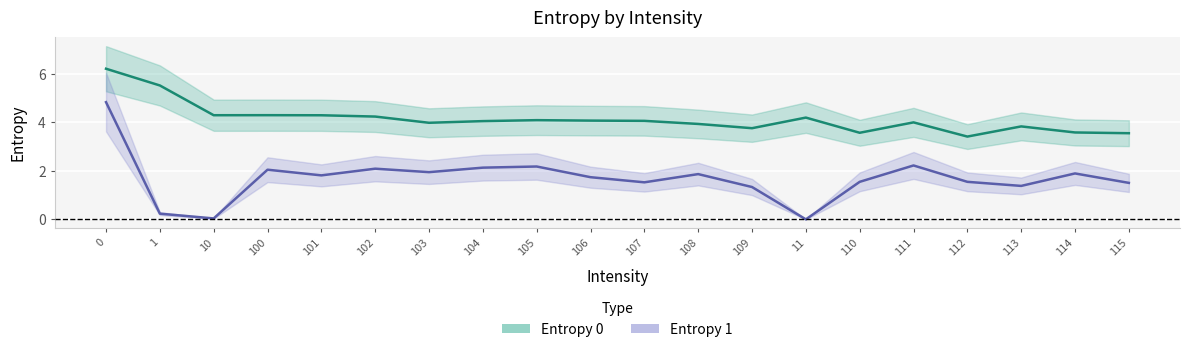

What is the total value across all series at 111?

6.2